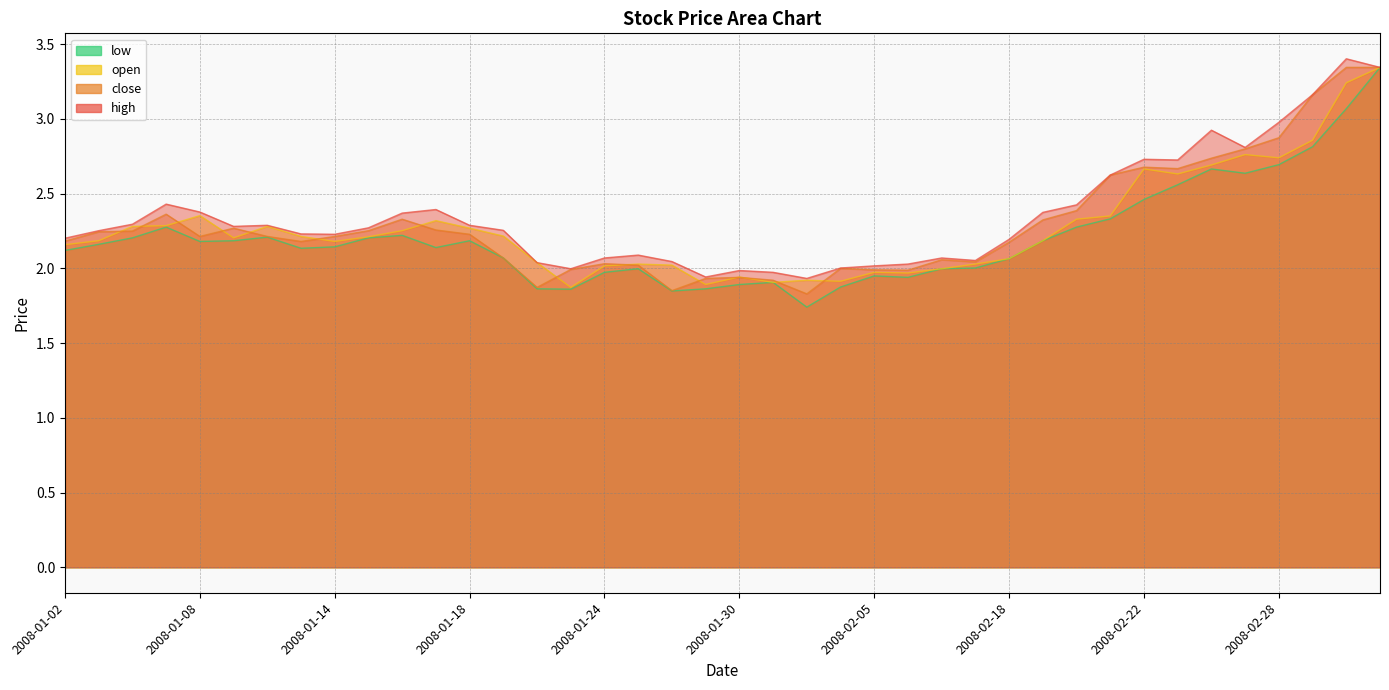

How many series are shown in this chart?

4